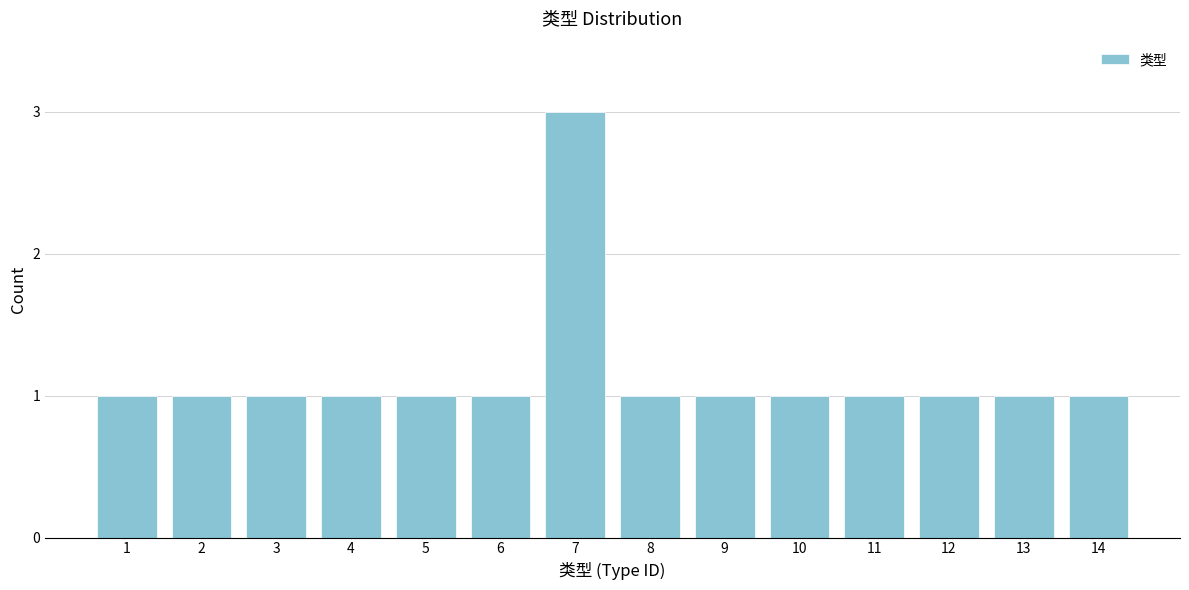

Reading left to right, list all the values displayed in this chart.

1	1	1	1	1	1	3	1	1	1	1	1	1	1